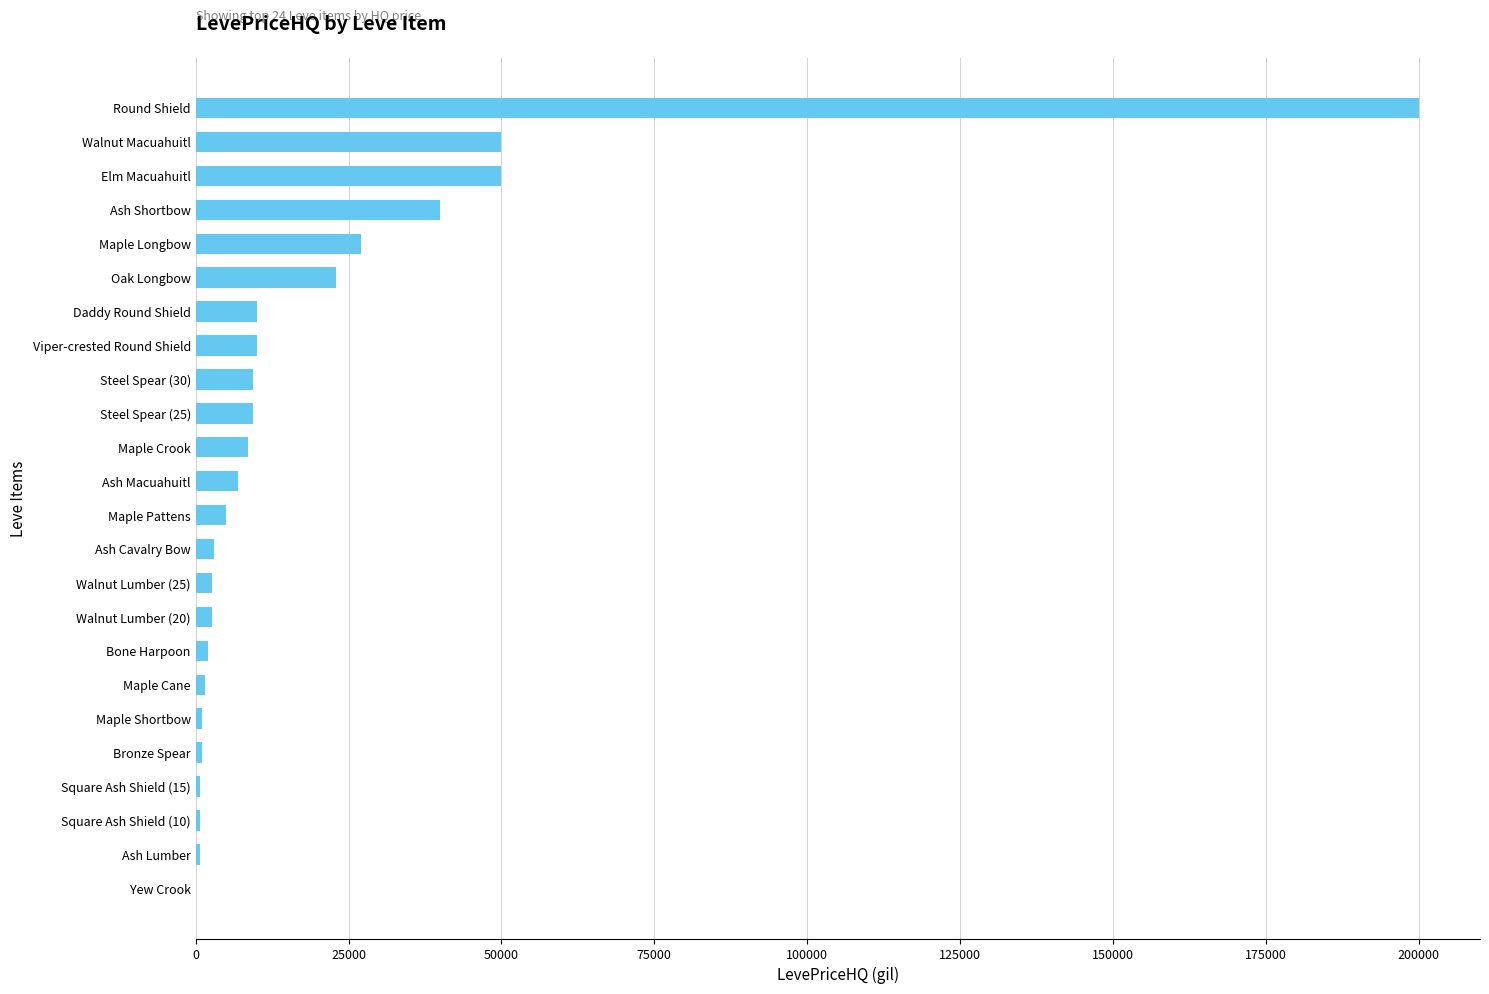

The chart shows a value of 9999.0 at Daddy Round Shield. True or false?

True